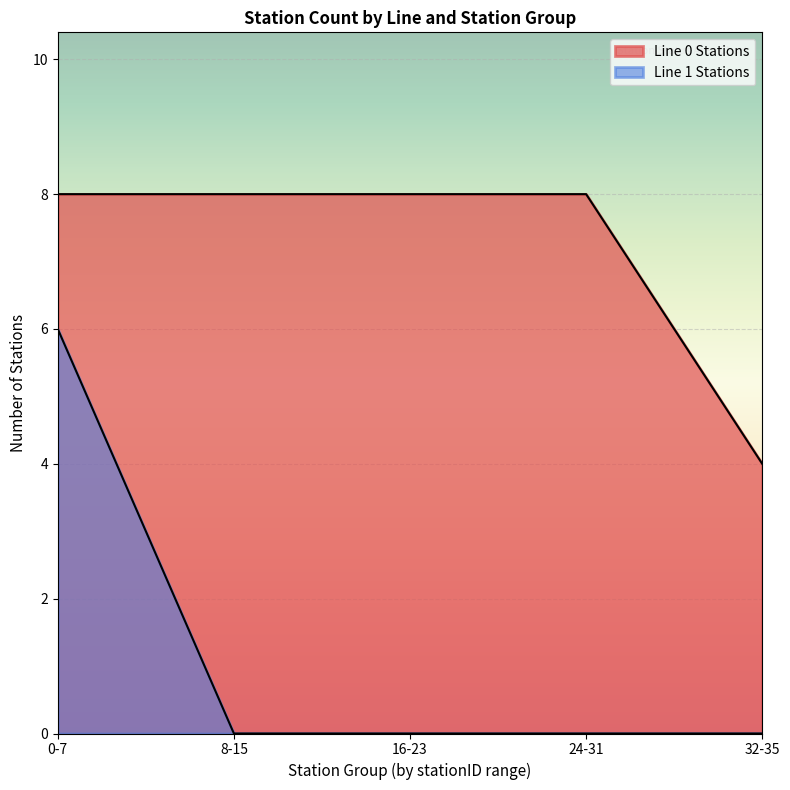

True or false: Line 0 - statusN counts and Line 1 - statusN counts cross at least once.

False